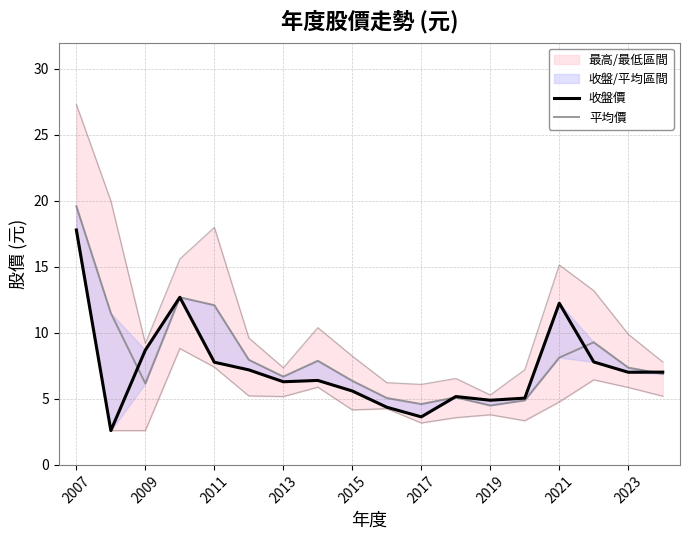

Does the chart display data point markers on the line(s)?

No